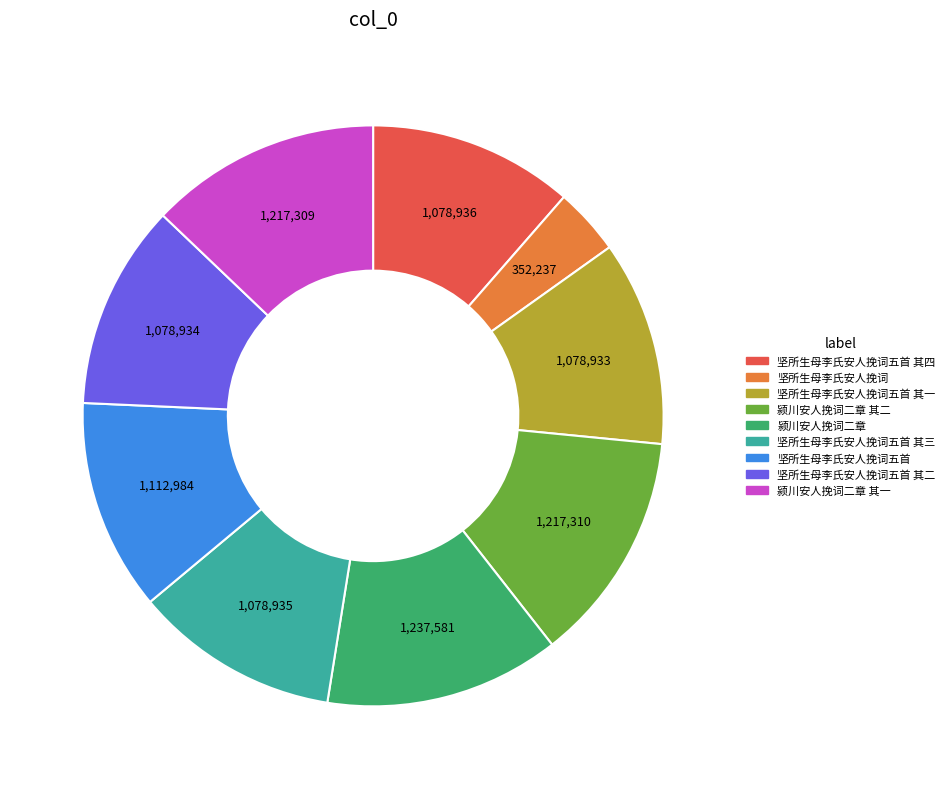

Does any single category account for the majority?

No